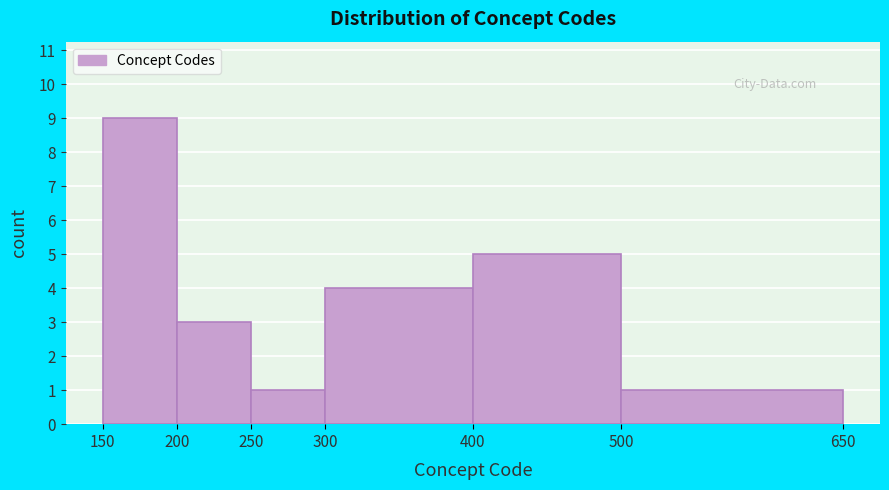

How tall is the bar that spans 200 to 250 on the x-axis? The values are not printed on the chart, so give them approximately, as read against the axis.

3